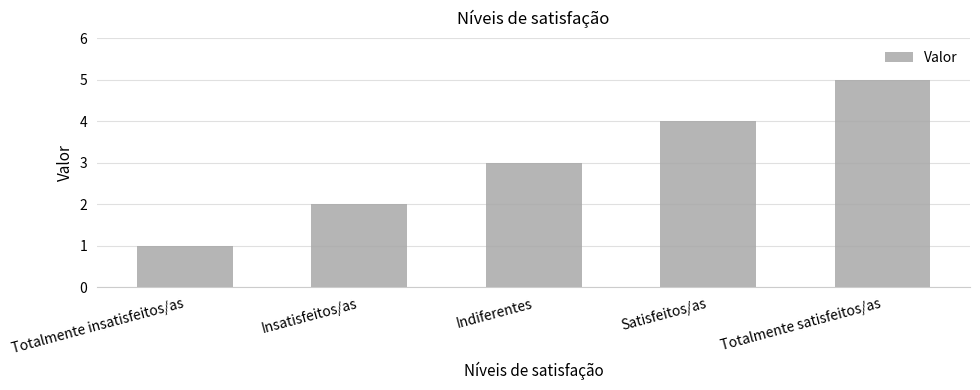

The chart shows a value of 5 at Indiferentes. True or false?

False